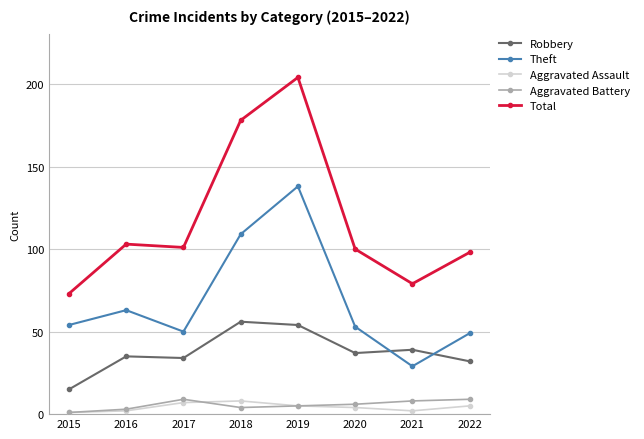

Is the value of Total at 2016 greater than the value of Aggravated Assault at 2021?

Yes